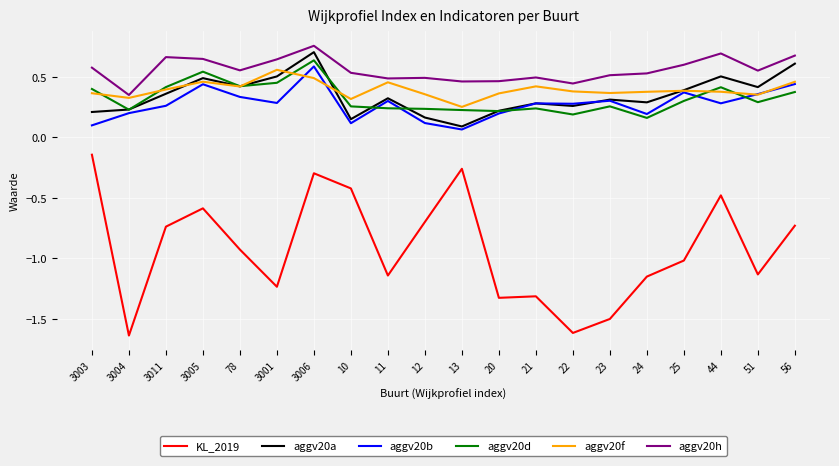

At which label does aggv20f reach its minimum?

13